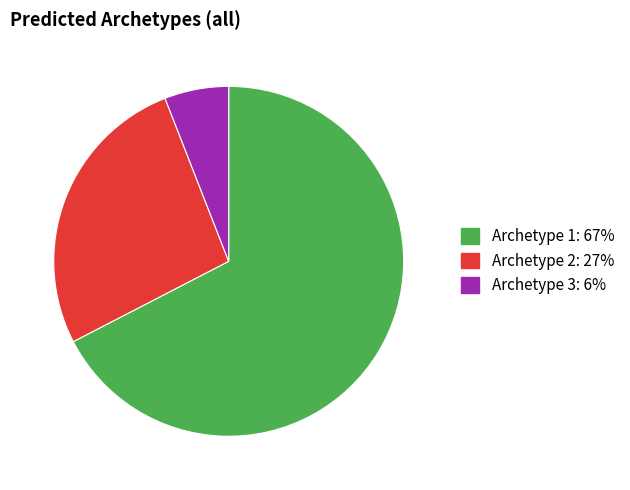

Which category has the smallest portion of the pie?

Archetype 3